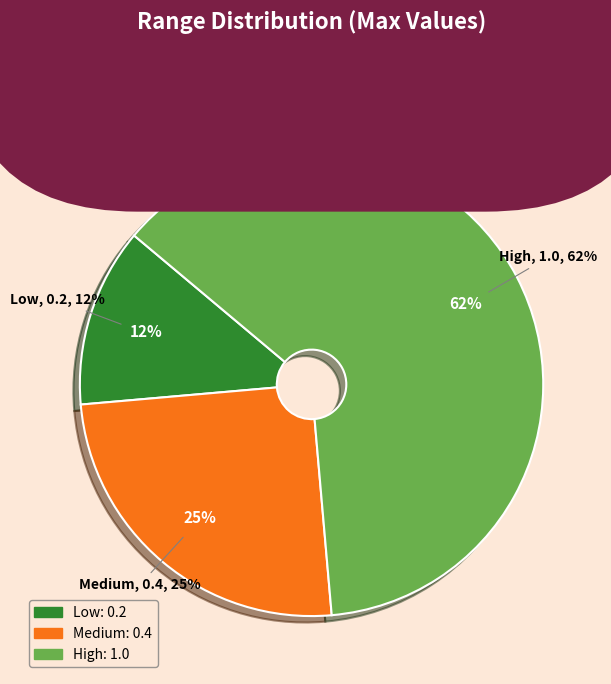

The Medium slice represents 33% of the pie. True or false?

False